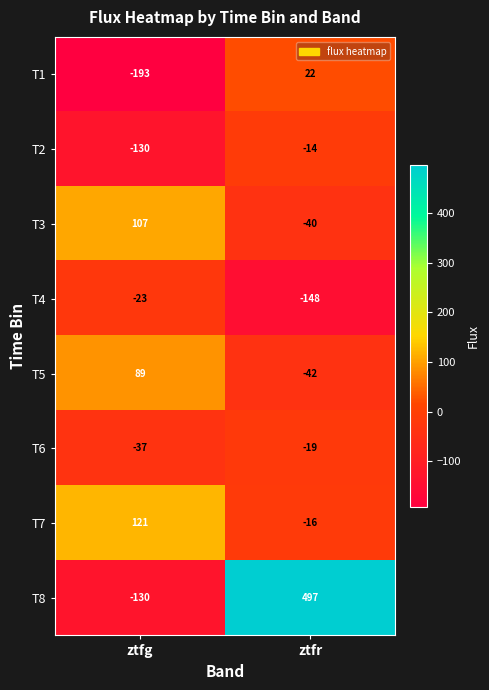

At ztfr, list the series in order from smallest to largest.

T4, T5, T3, T6, T7, T2, T1, T8